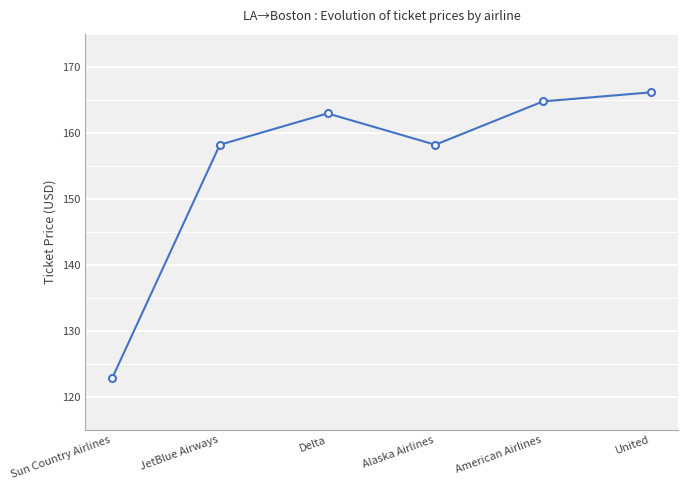

What is the average value?

155.5